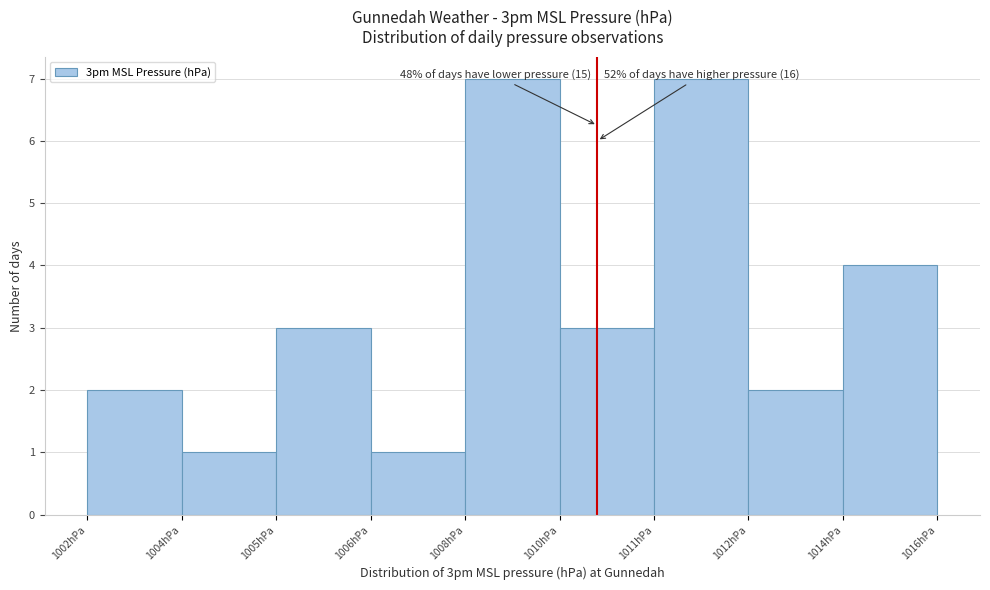

Reading right to left, list all the values displayed in this chart.

1014hPa=4	1012hPa=2	1011hPa=7	1010hPa=3	1008hPa=7	1006hPa=1	1005hPa=3	1004hPa=1	1002hPa=2